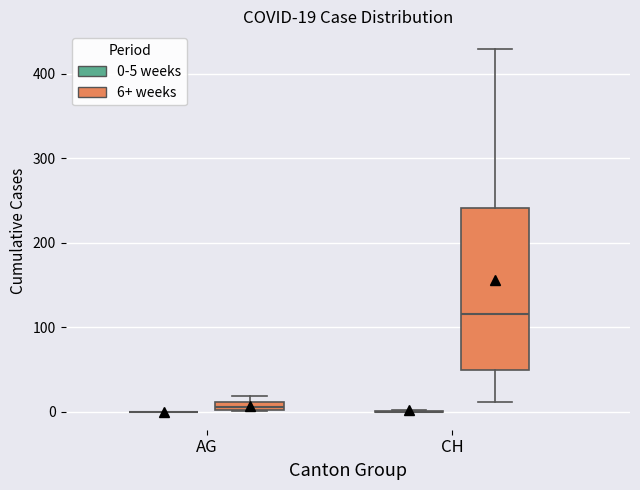

Which box is the tallest, from its lower edge to its upper edge?

CH (6+ weeks)